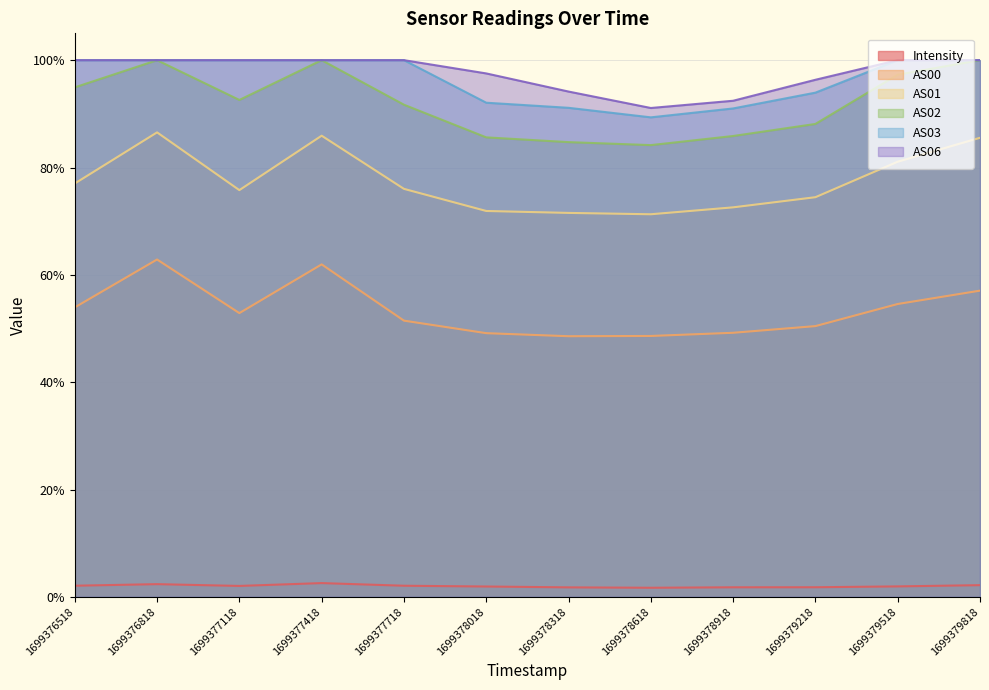

The AS06 series shows 53.0 at 1699377718. True or false?

False